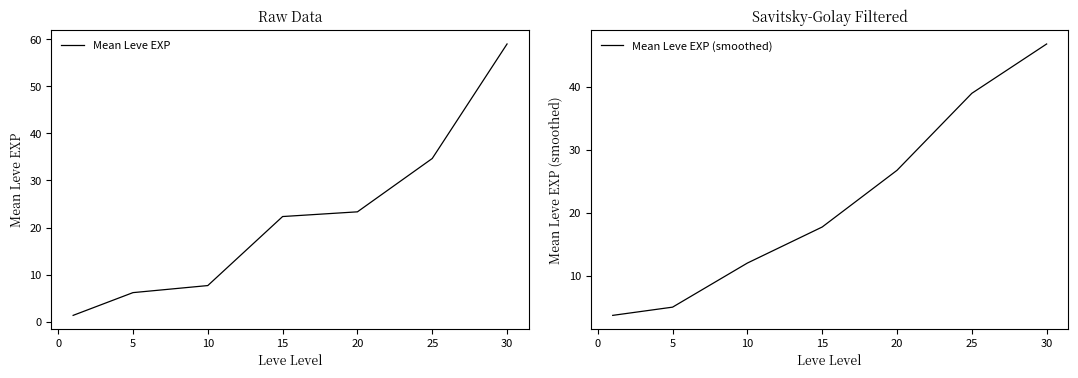

What is the difference between the Mean Leve EXP (smoothed) values at 30 and 5?

41.8